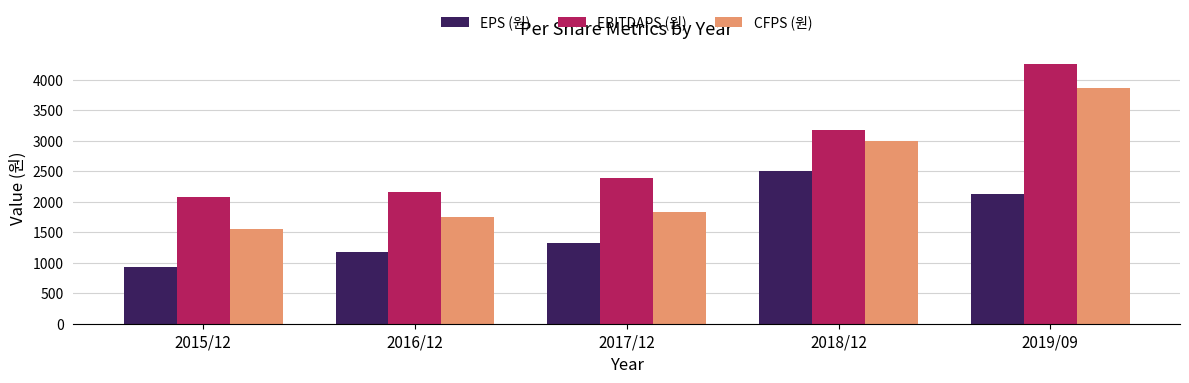

List the labels in order of EPS (원) value, smallest first.

2015/12, 2016/12, 2017/12, 2019/09, 2018/12